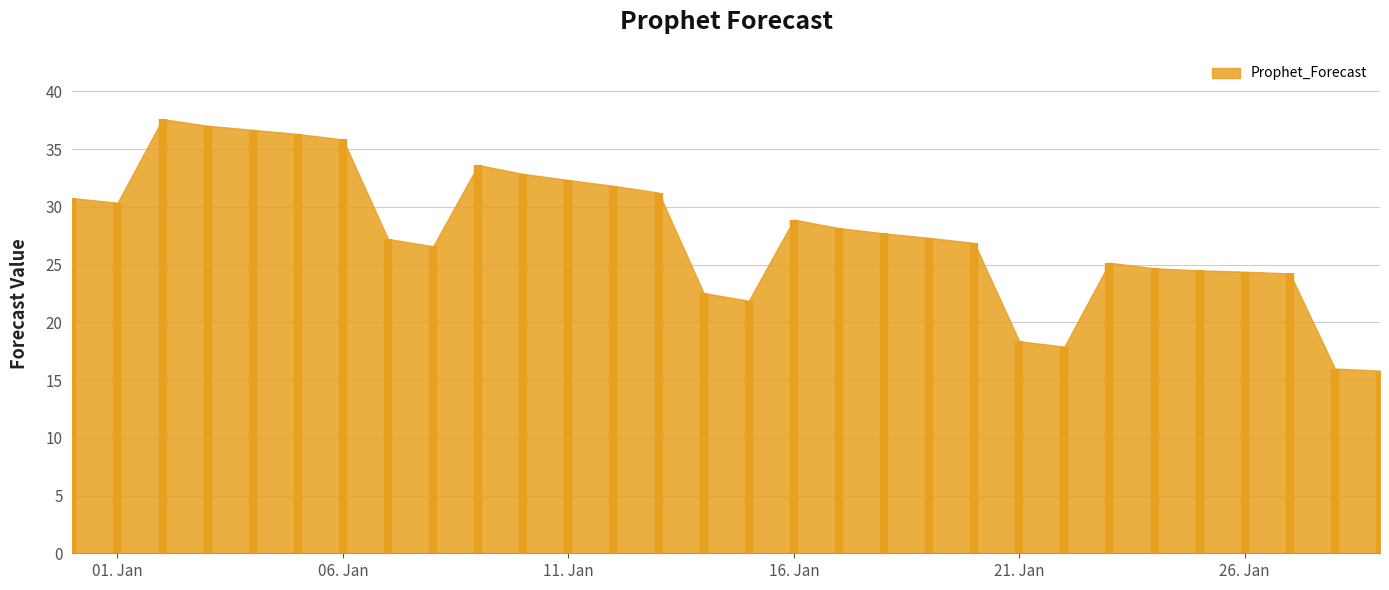

What is the sum of all values?

834.8